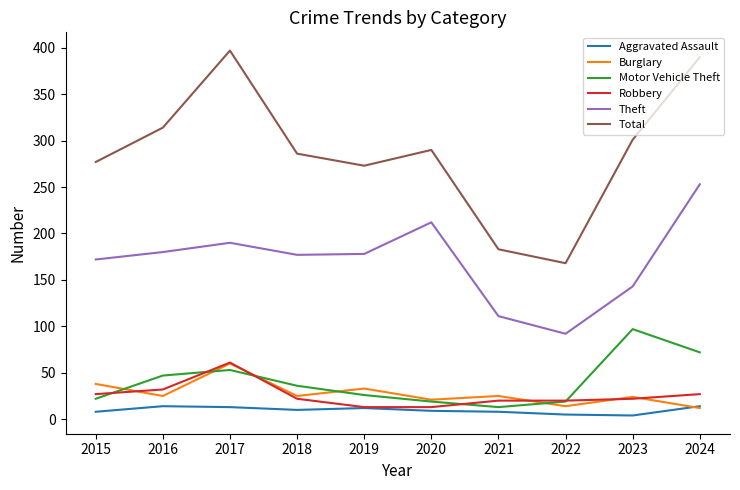

True or false: Motor Vehicle Theft and Total cross at least once.

False